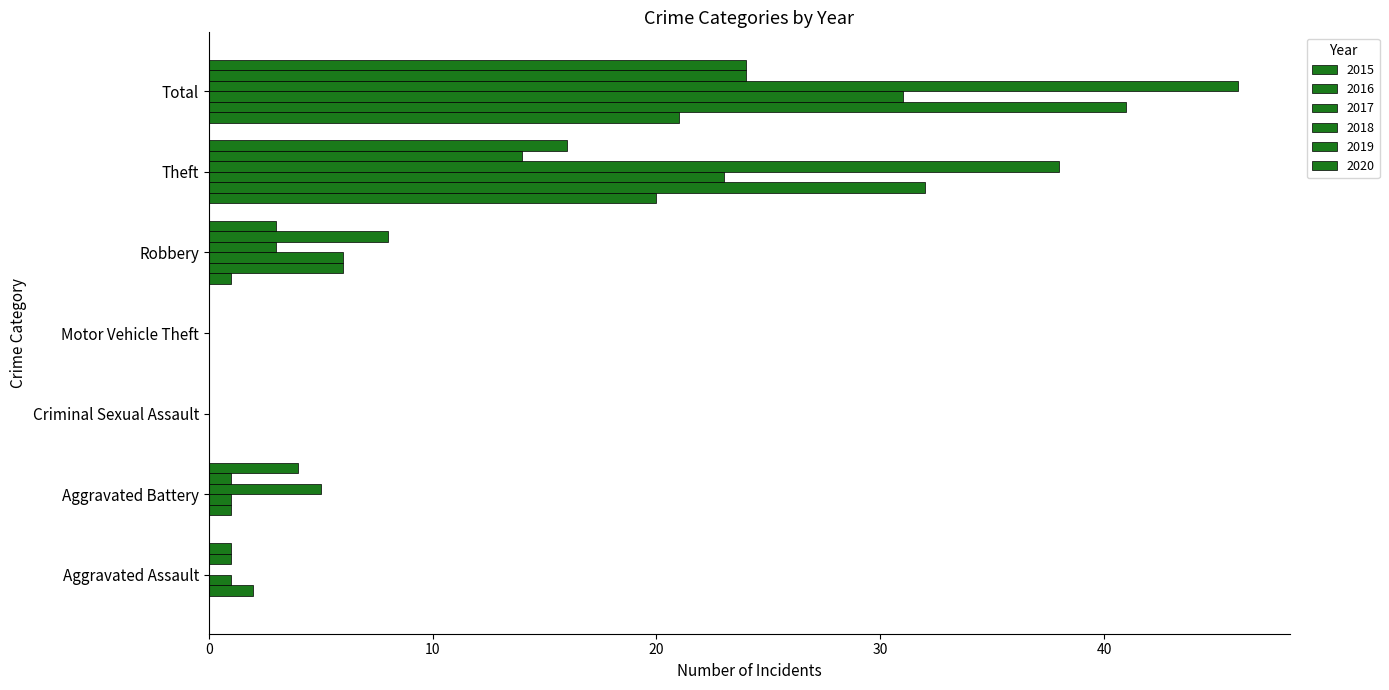

What position from the left is Aggravated Battery?

2